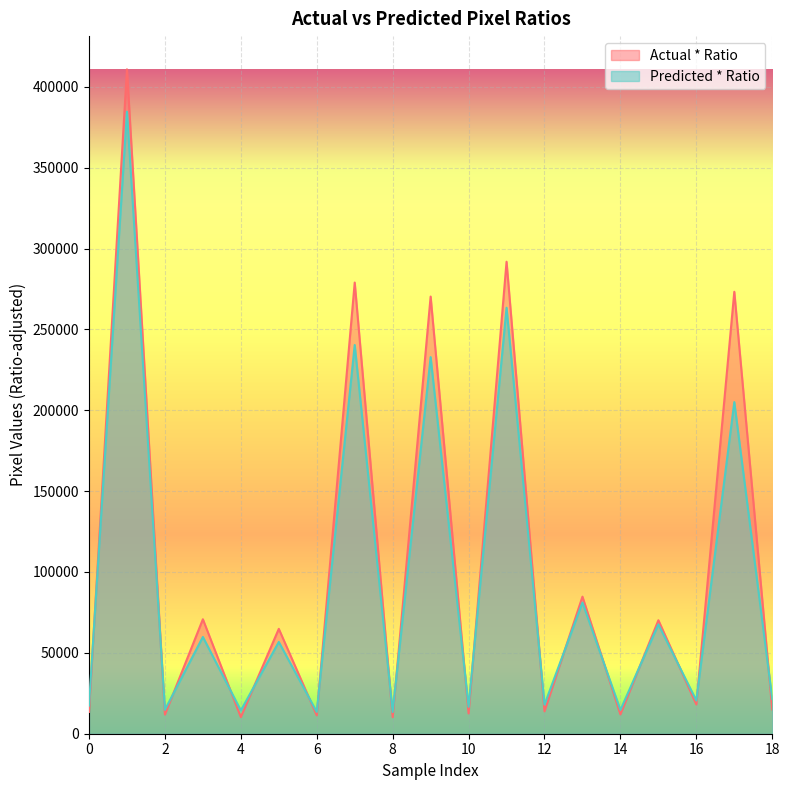

How many interior local peaks does the Predicted * Ratio series have?

9